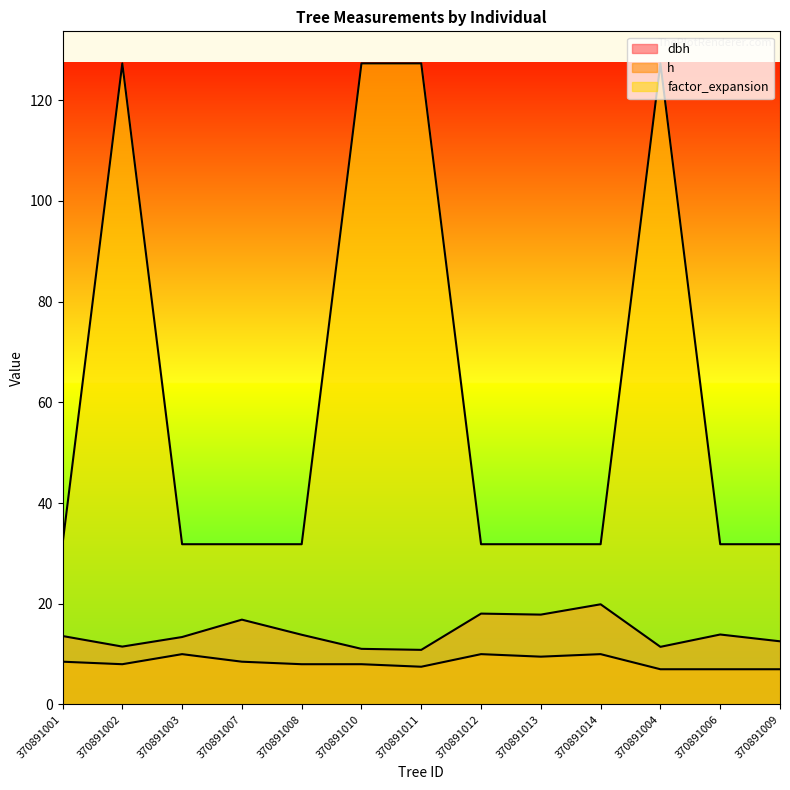

What is the label of the 3rd point from the right?

370891004